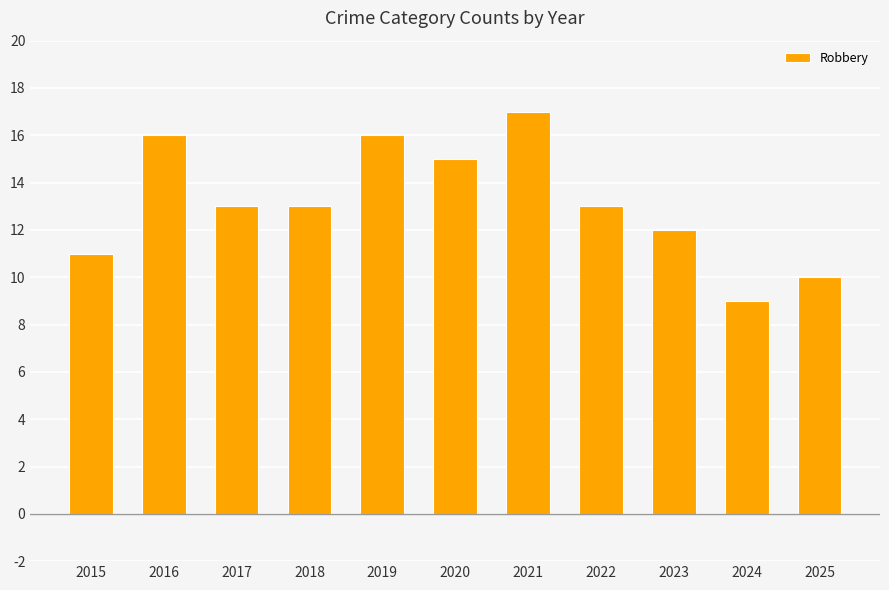

Are the bars horizontal?

No